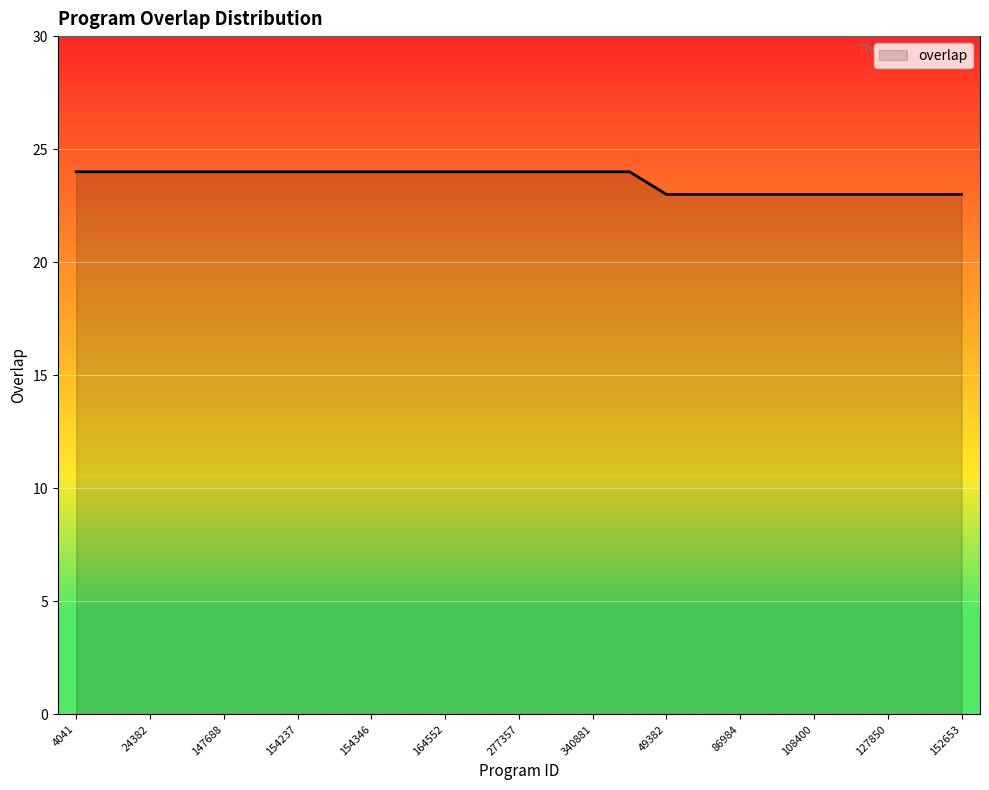

What is the maximum value shown in the chart?

24